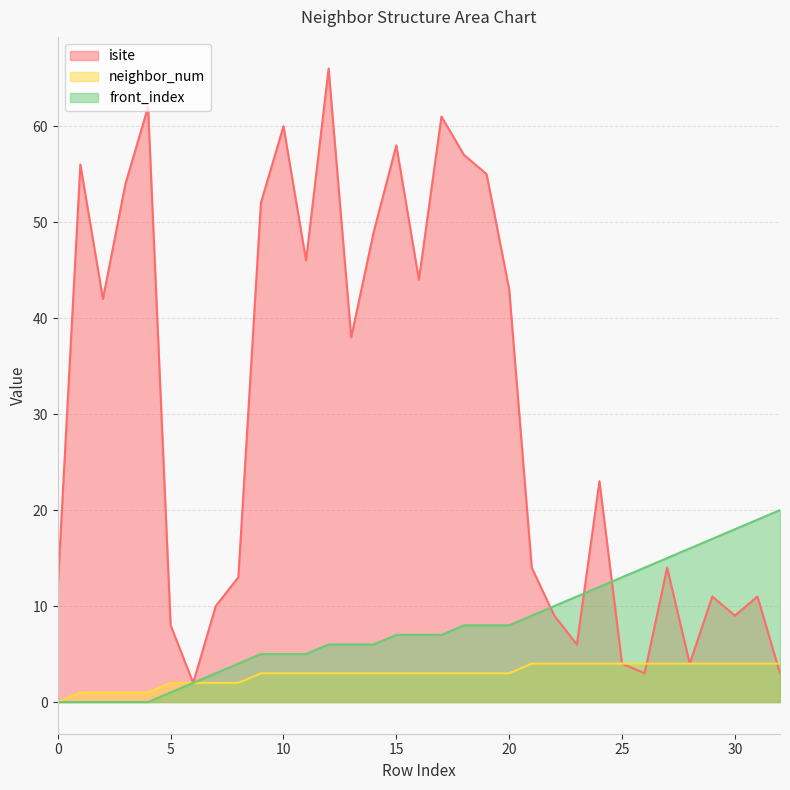

Which series has the largest total across all categories?

isite